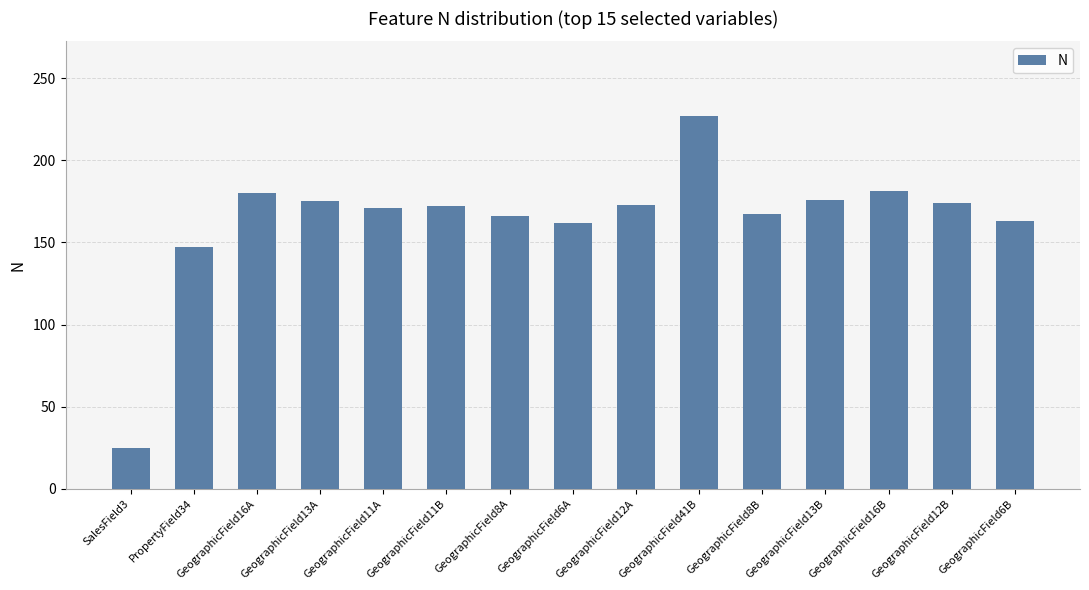

Where does the data first go above 172?

GeographicField16A